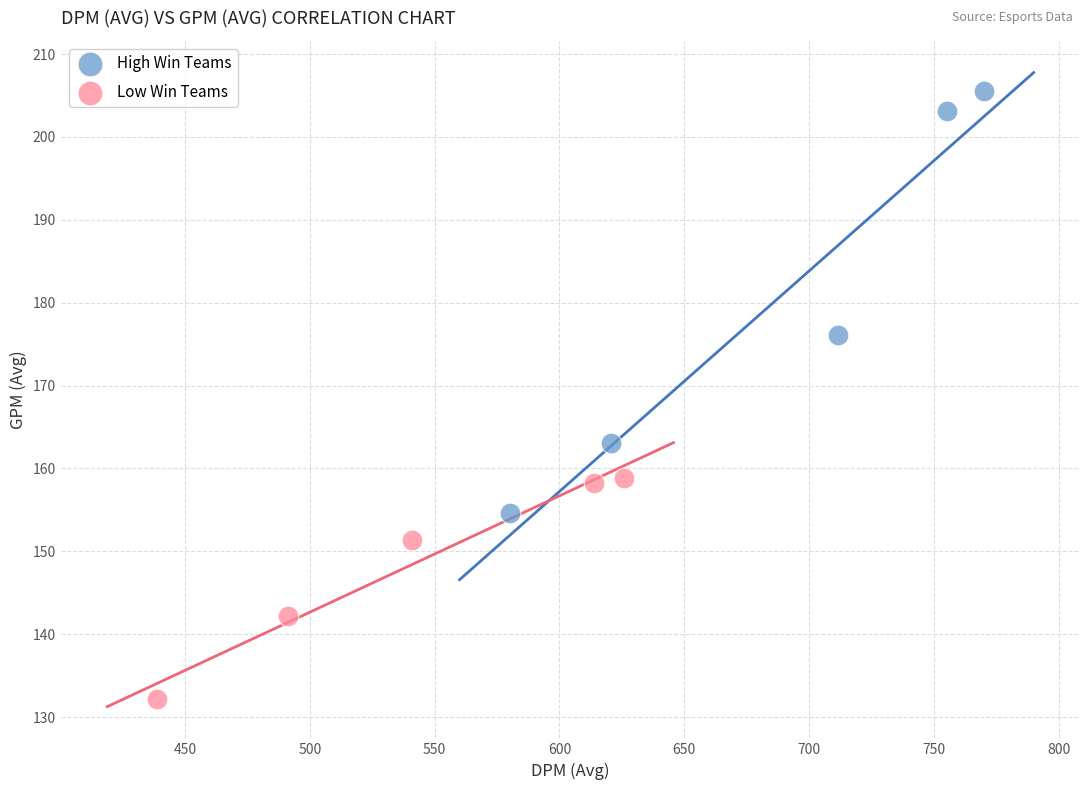

Which series contains the highest Y value?

High Win Teams